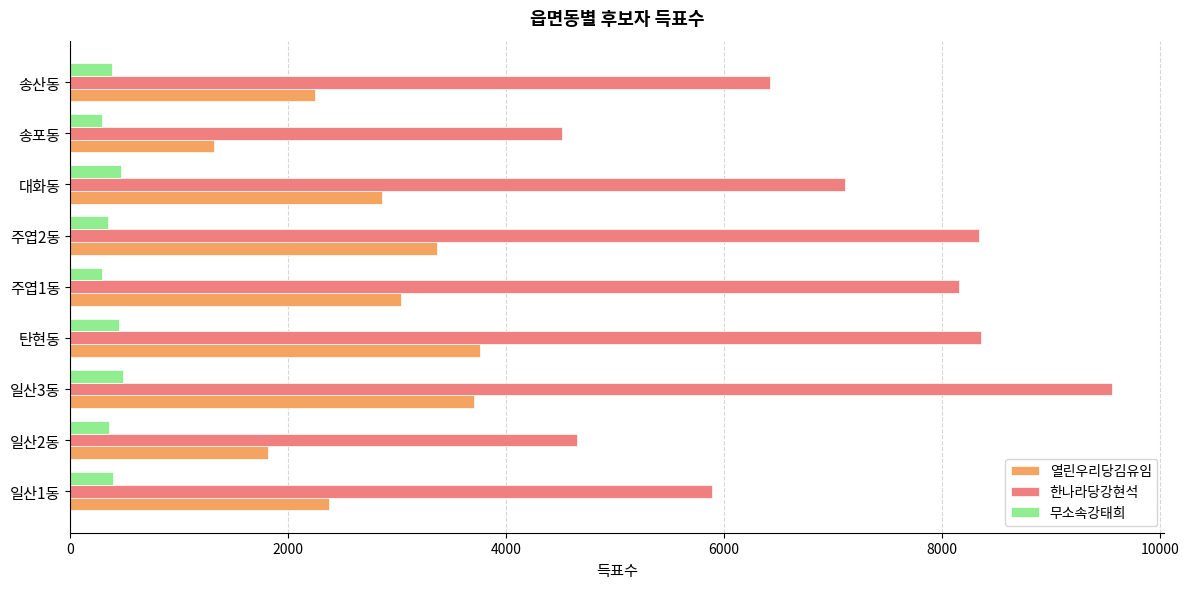

The 한나라당강현석 series shows 2038 at 송포동. True or false?

False